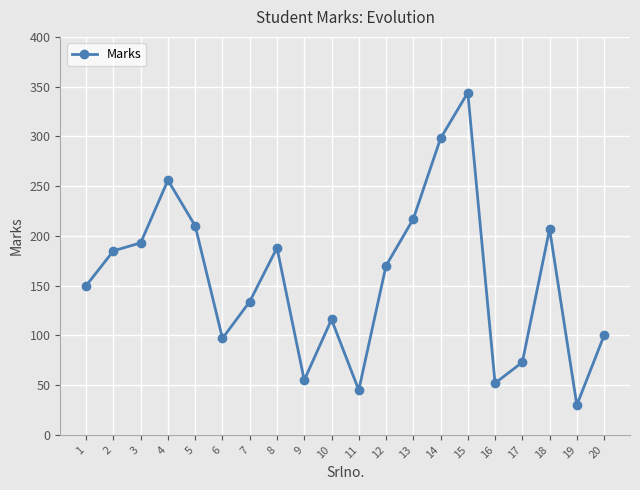

What is the smallest value displayed?

30